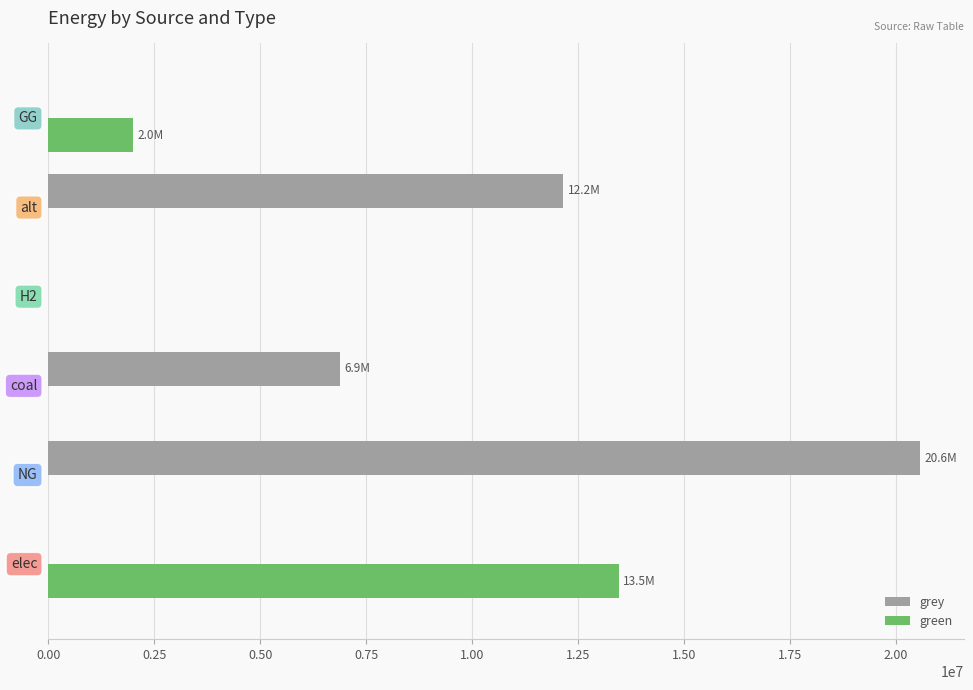

What is the maximum value for green?

13461351.2